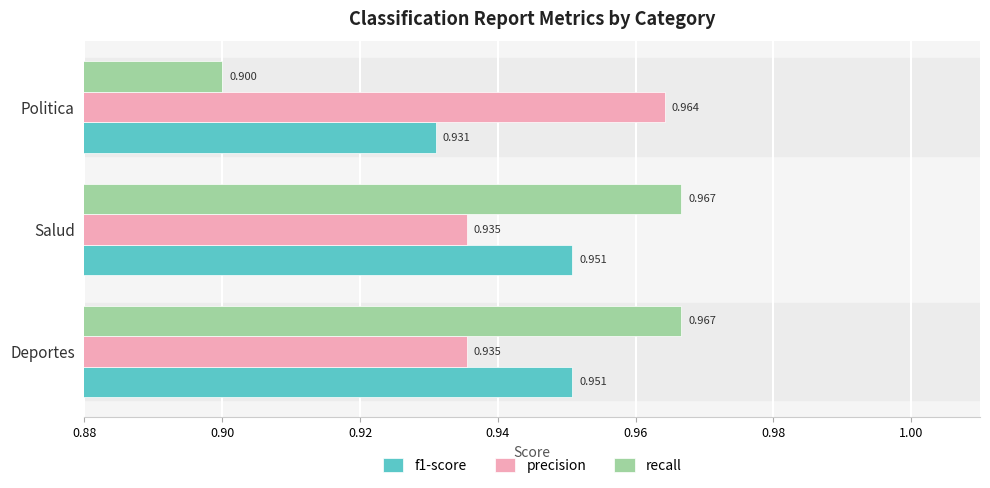

Where is f1-score nearest to the value 0?

Politica